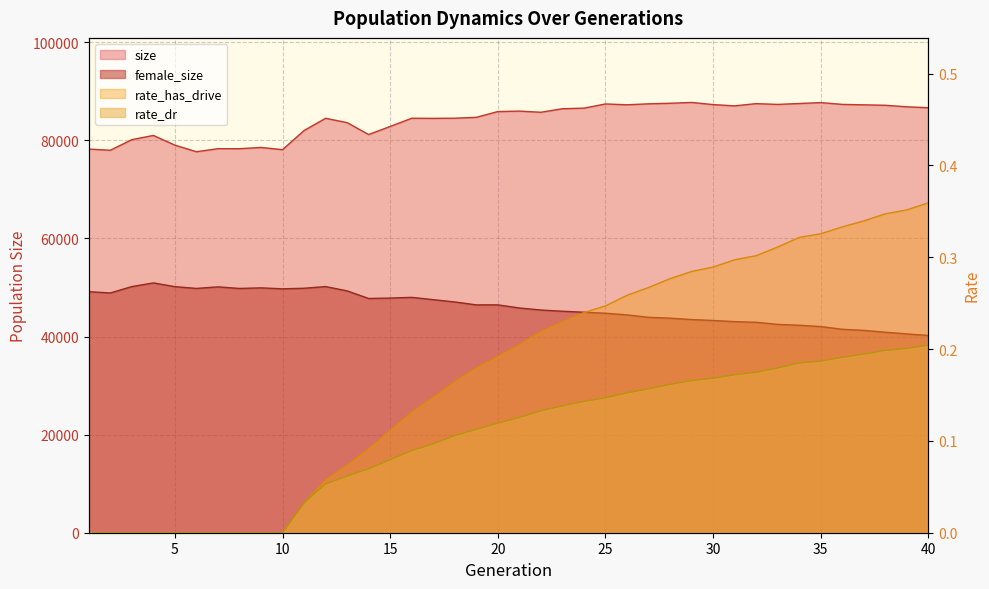

Rank the series by their maximum value, from lowest to highest.

rate_dr, rate_has_drive, female_size, size